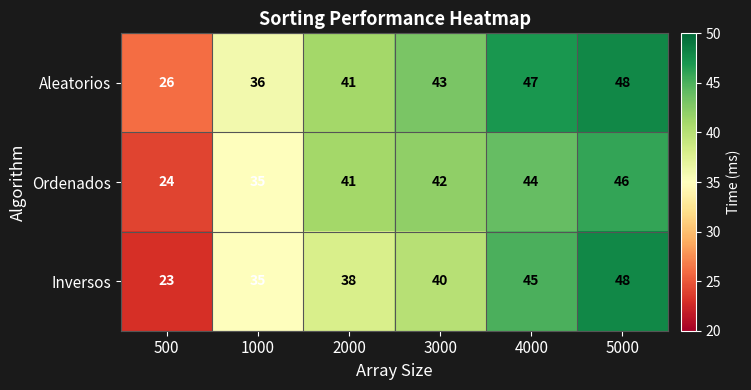

At which category does the chart reach its peak across all series?

5000